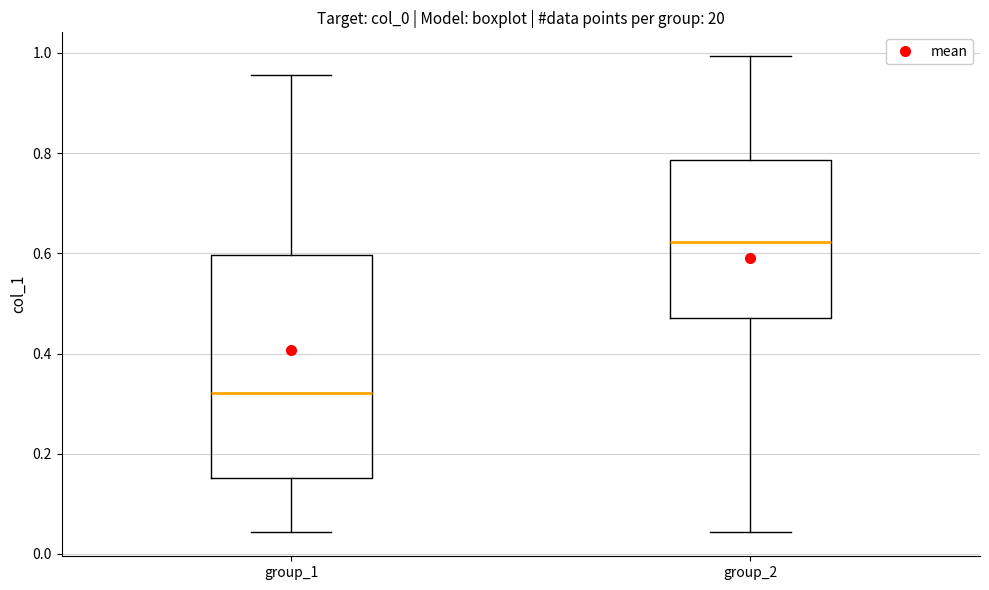

Which box has the lowest median line?

group_1